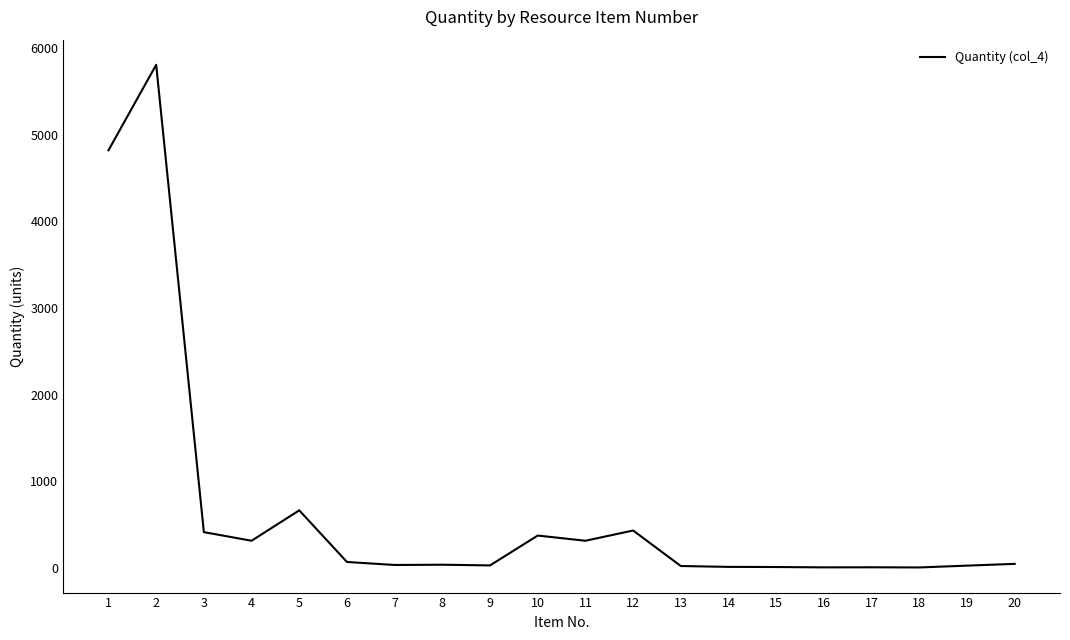

Is it true that the value at 4 is 540.9?

False